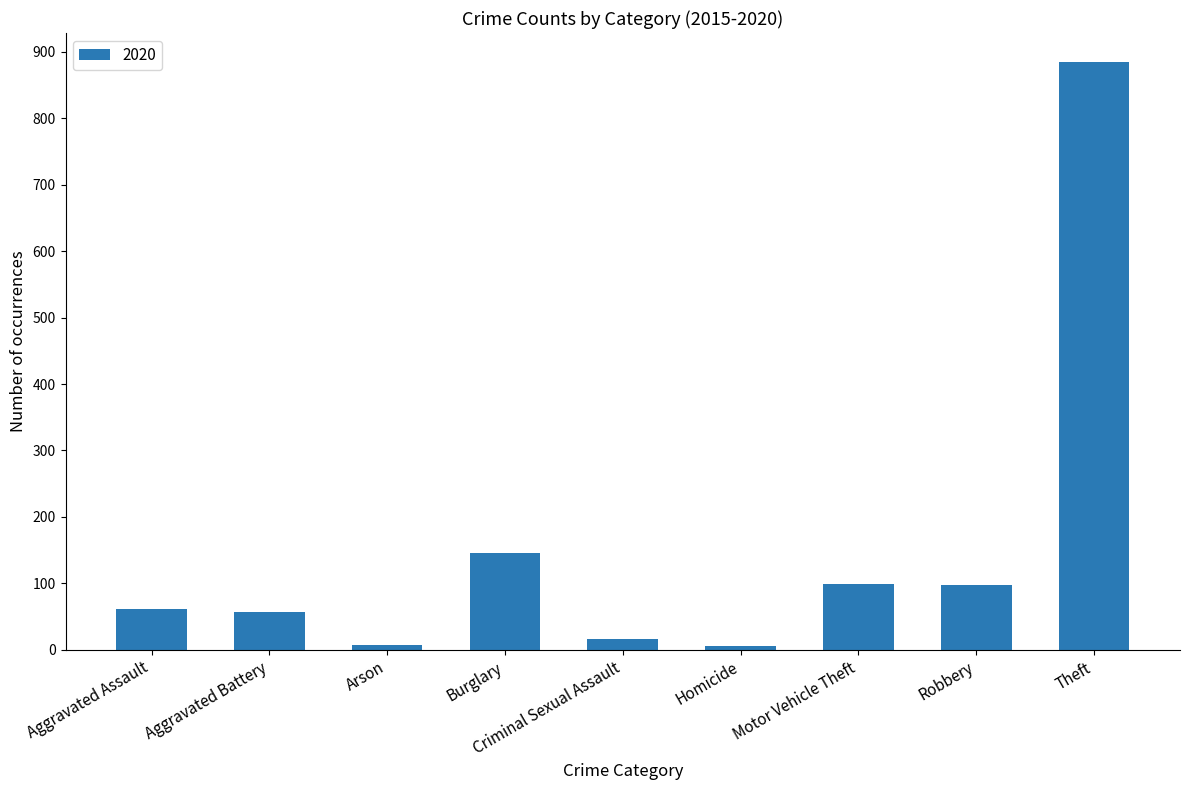

What is the label of the 9th bar from the right?

Aggravated Assault